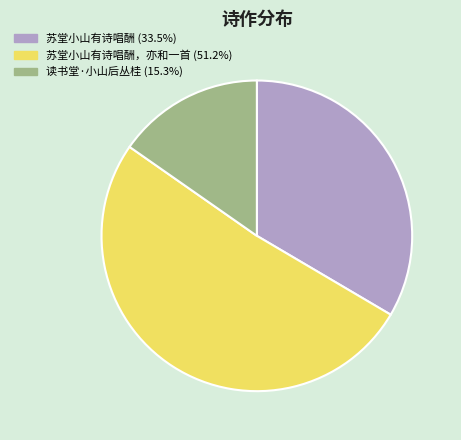

Is there a majority slice in this chart?

Yes